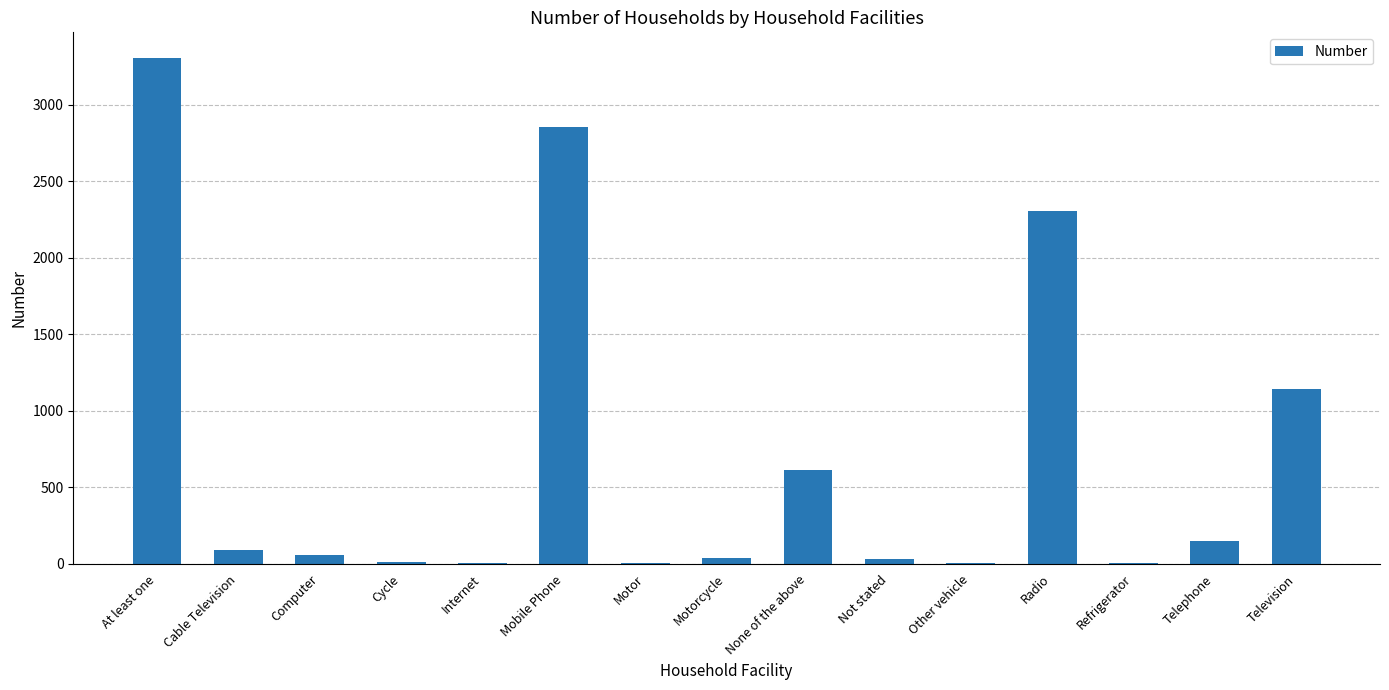

What value does the data have at Television, to the nearest 100?

1100